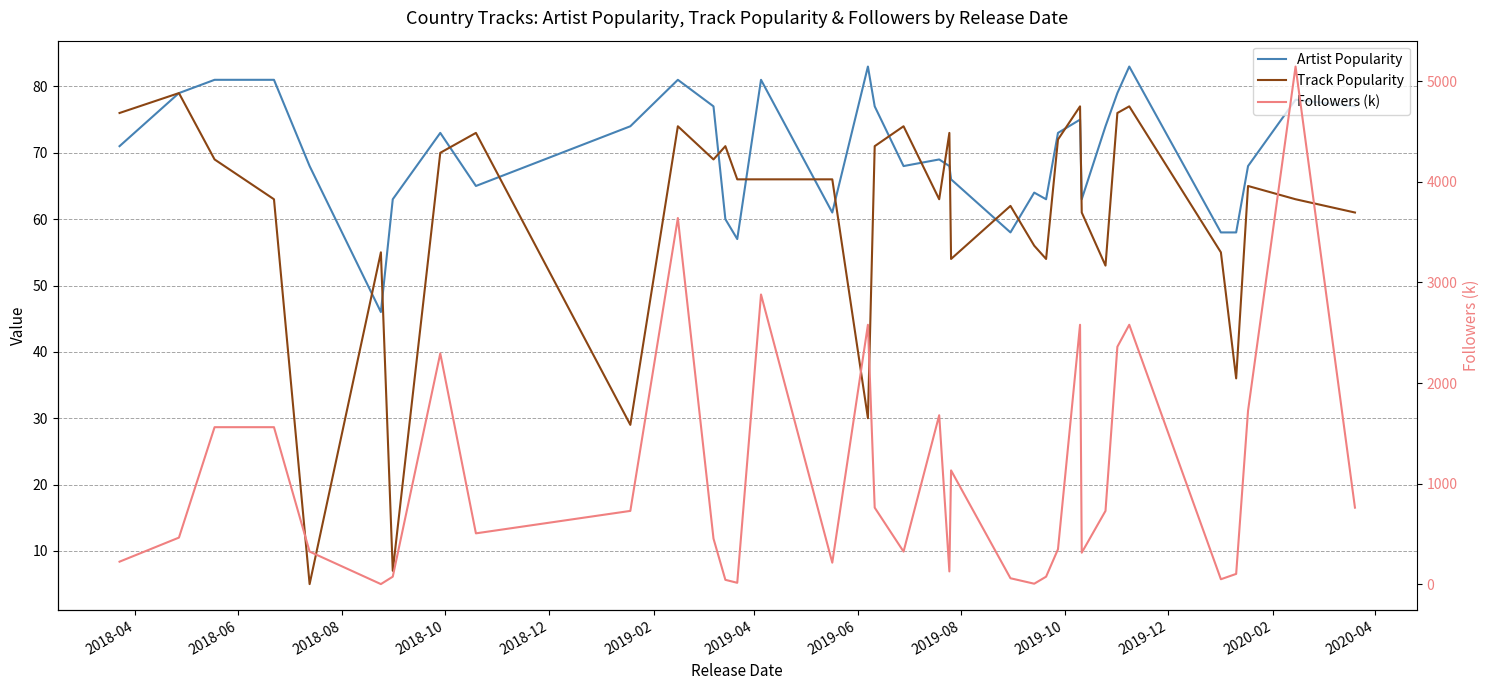

Which series has the largest range (max minus min)?

Followers (k)